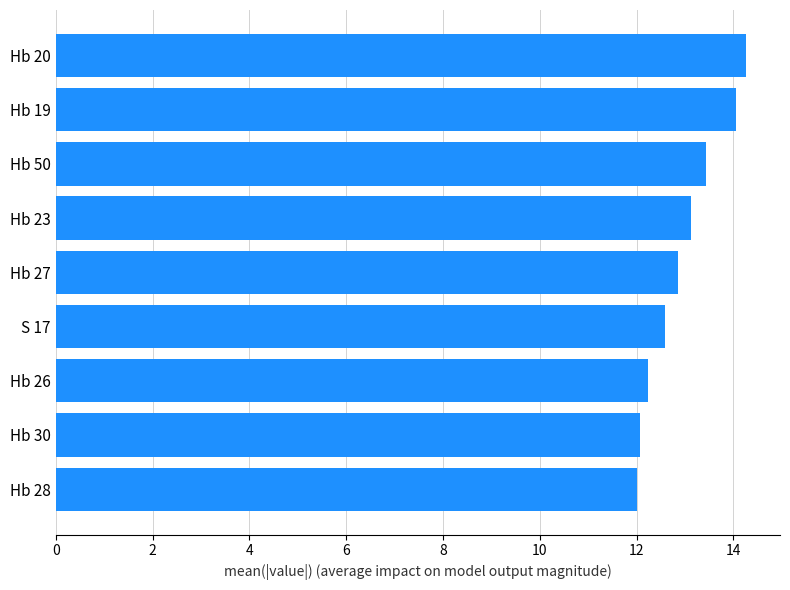

True or false: the data shows 12.9 at Hb 27.

True